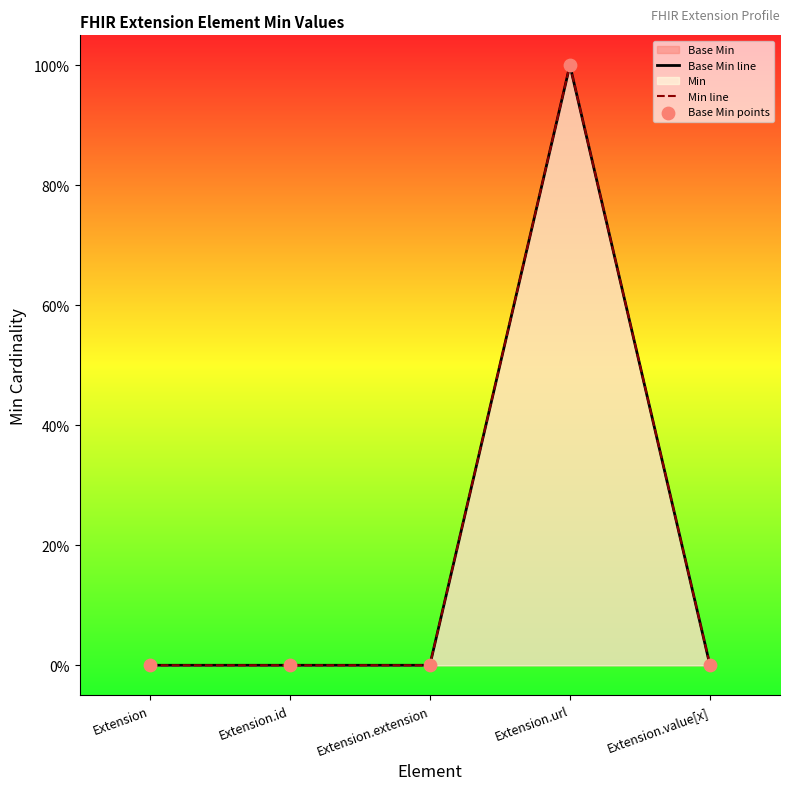

Which series has the largest Y range (max minus min)?

Base Min line